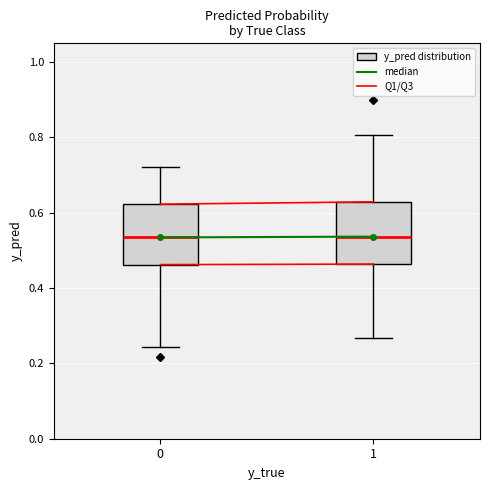

Reading left to right, transcribe this box plot: for each box, give where its median line is, the range the box spans, and where its two whiskers end, as read against the y-axis. The values are not printed on the chart, so give them approximately, as read against the axis.

0: median 0.54, box 0.46 to 0.62, whiskers 0.24 to 0.72
1: median 0.54, box 0.46 to 0.62, whiskers 0.26 to 0.80